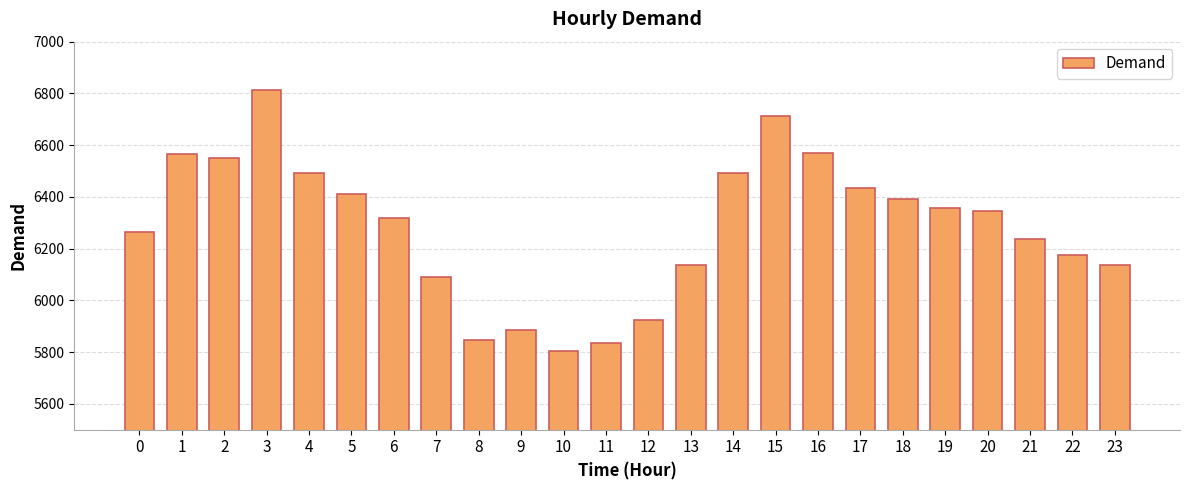

Which label corresponds to the smallest value in the chart?

10